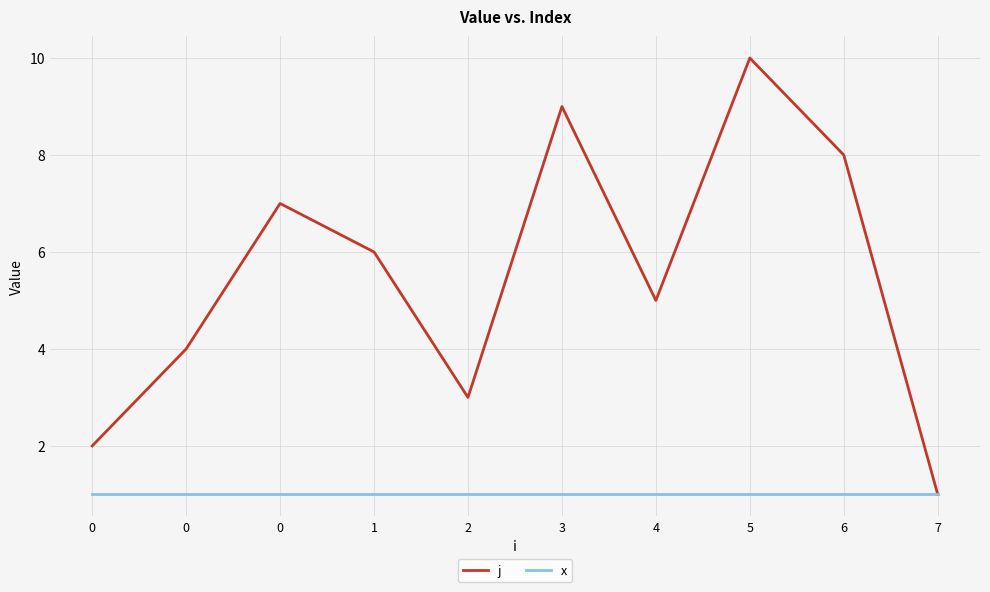

Reading left to right, extract all data points from this chart.

j: 0=2	0=4	0=7	1=6	2=3	3=9	4=5	5=10	6=8	7=1
x: 0=1	0=1	0=1	1=1	2=1	3=1	4=1	5=1	6=1	7=1